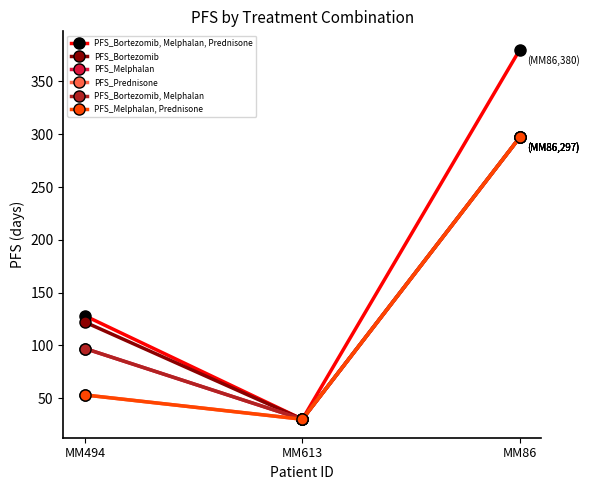

Where is PFS_Bortezomib nearest to the value 163?

MM494